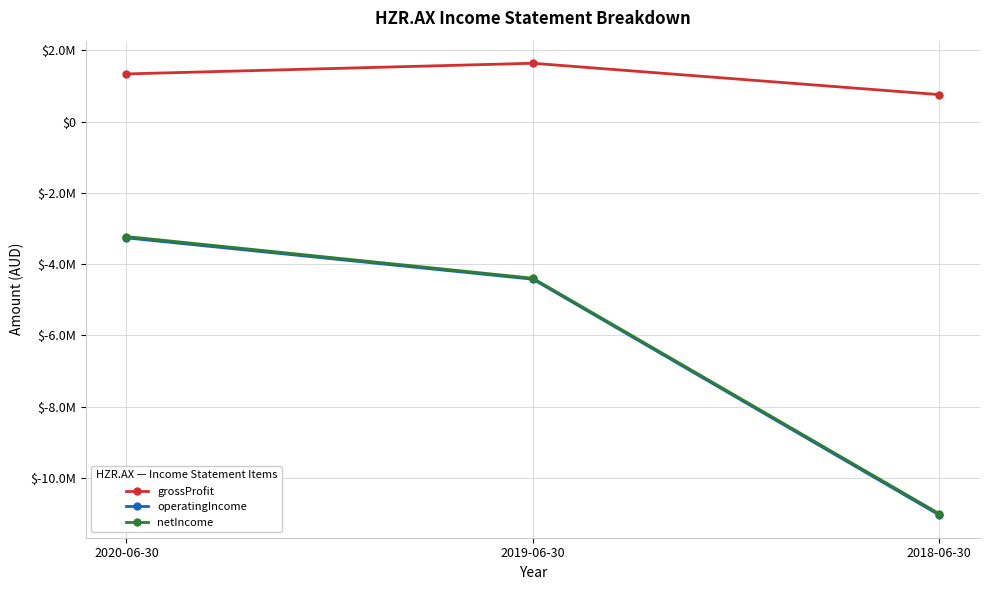

Does the chart have visible grid lines?

Yes